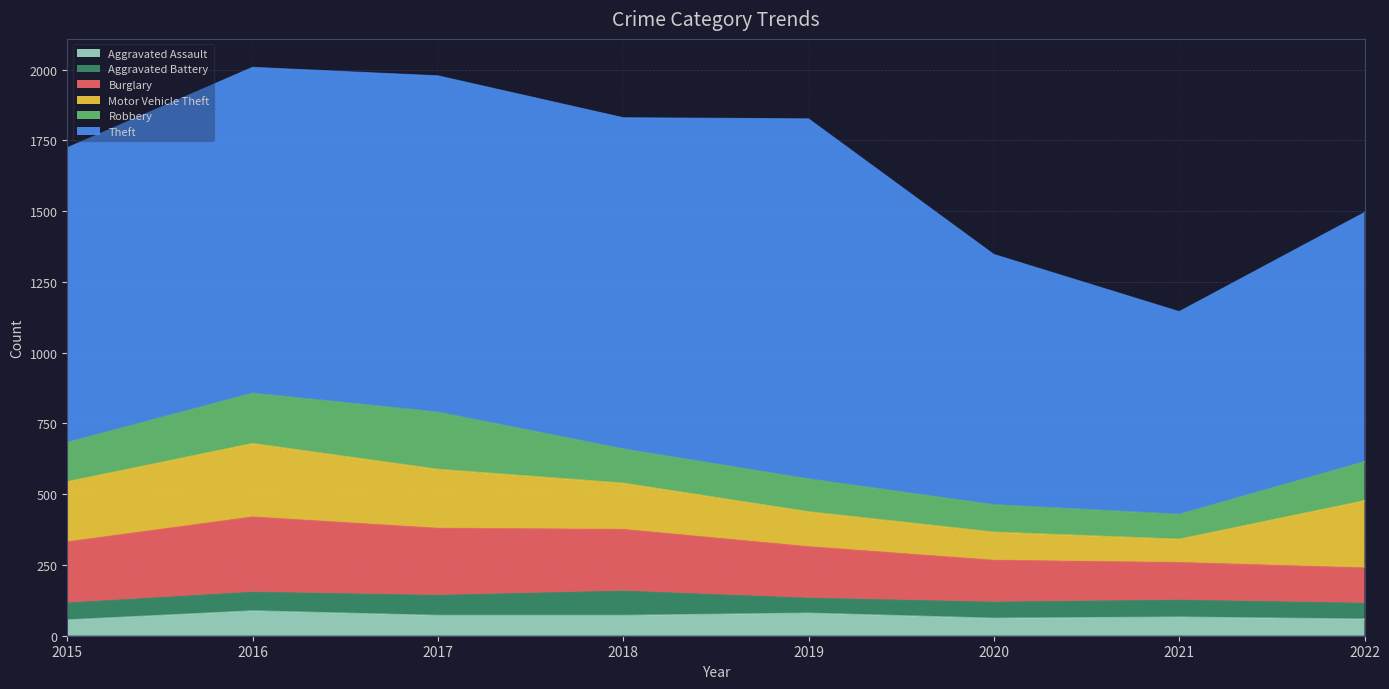

Where is the first local minimum for Theft?

2018